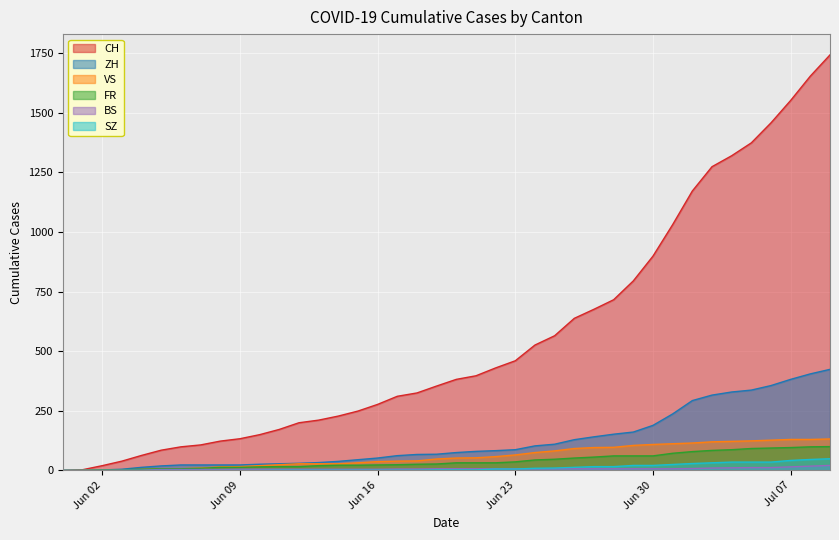

The ZH series shows 26 at 2020-06-10. True or false?

True